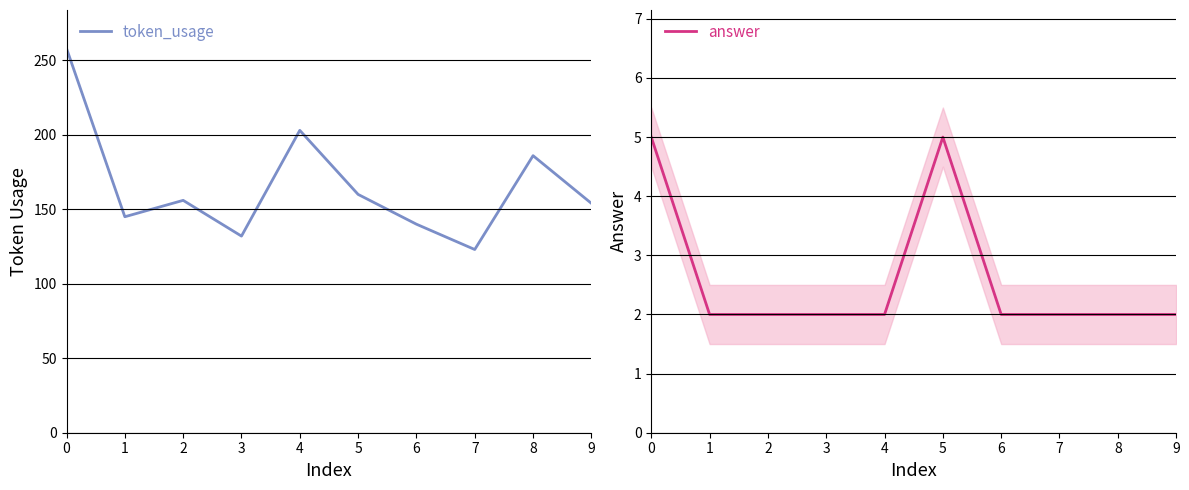

What are all the series names shown in the legend?

token_usage, answer